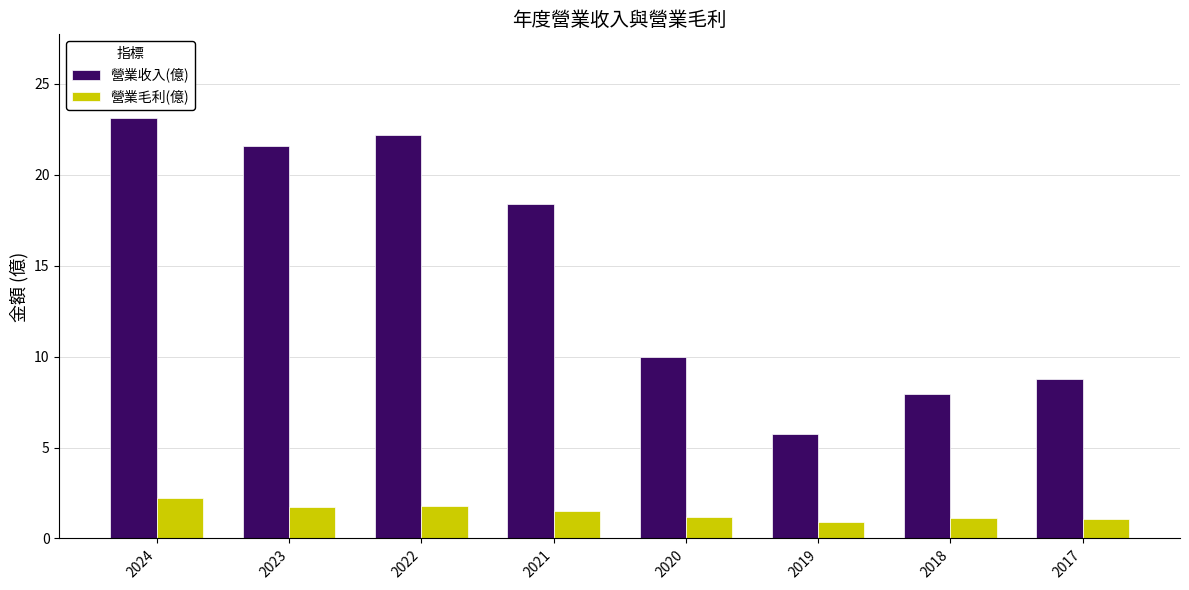

What is the total value across all series at 2023?

23.3